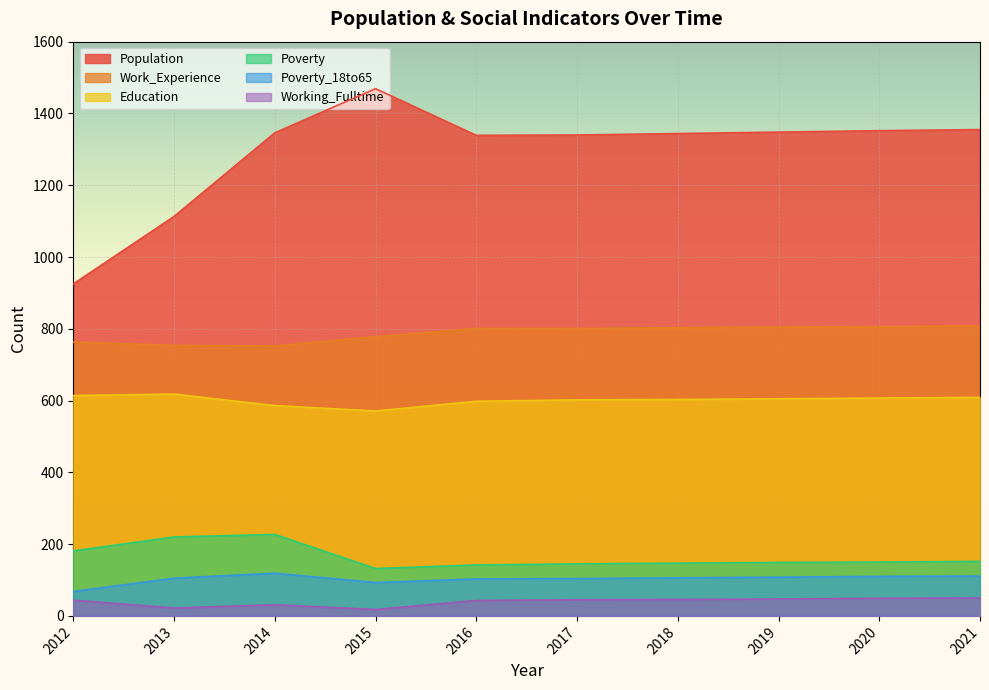

Rank the categories by Poverty_18to65 value from lowest to highest.

2012, 2015, 2016, 2017, 2013, 2018, 2019, 2020, 2021, 2014